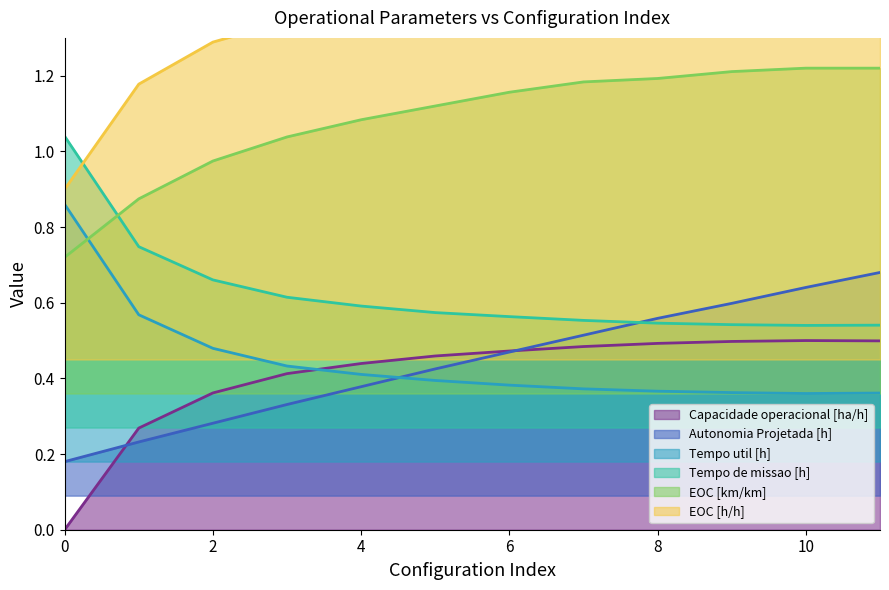

The value of EOC [km/km] at 9 is 1.2. True or false?

True